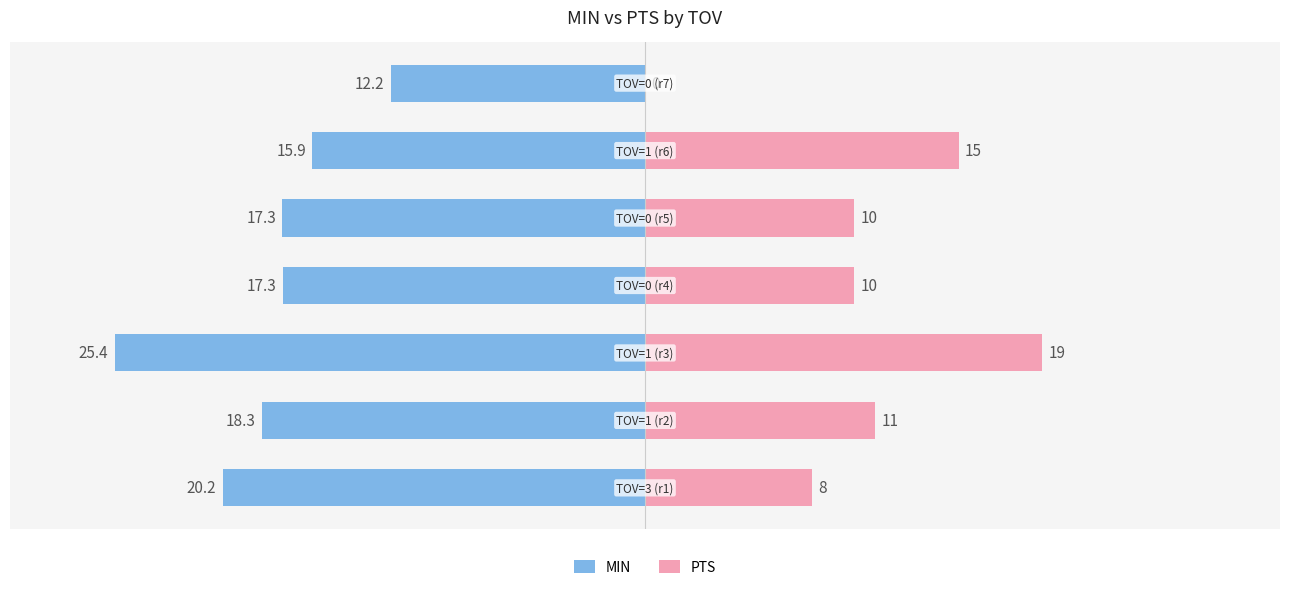

What are all the series names shown in the legend?

MIN, PTS